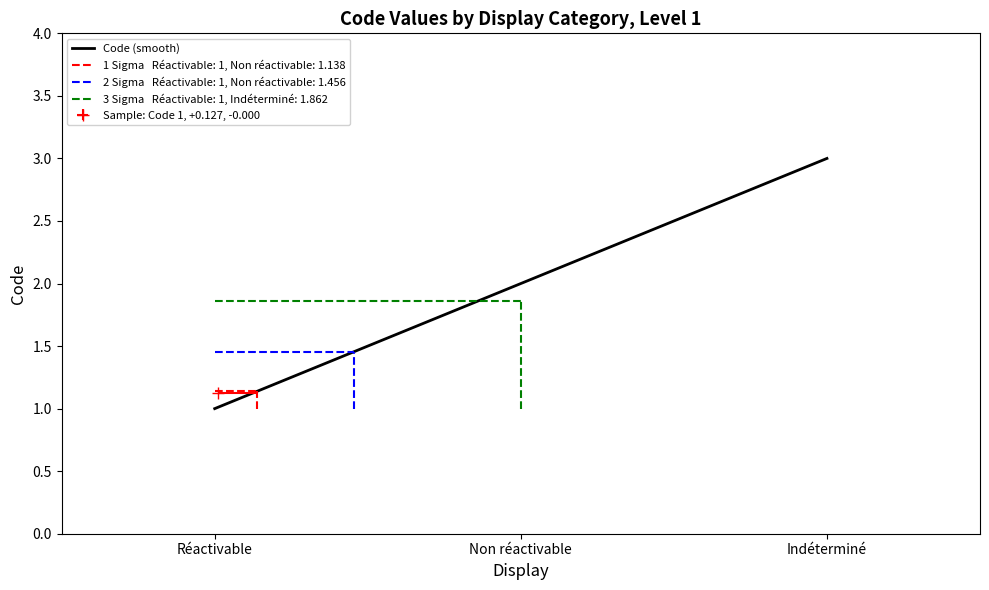

Reading left to right, what are all the values shown in this chart?

1	2	3